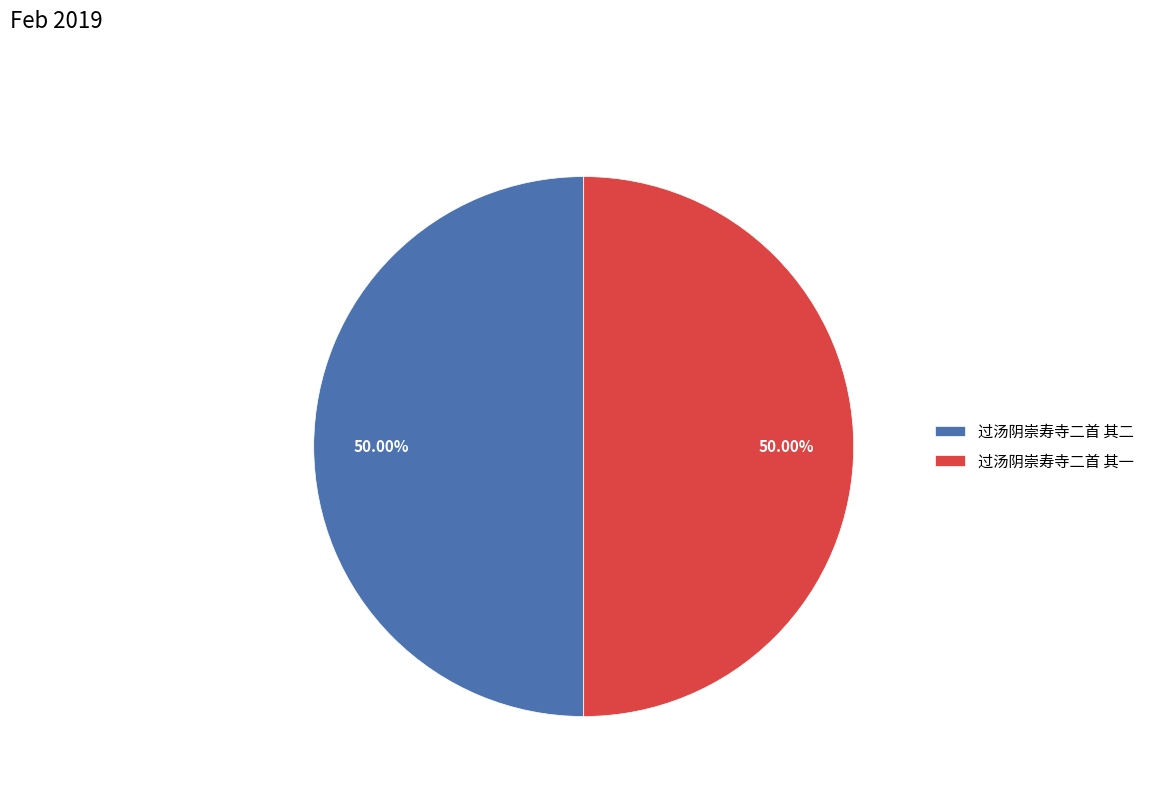

What percentage is the 过汤阴崇寿寺二首 其二 slice, to the nearest percent?

50%